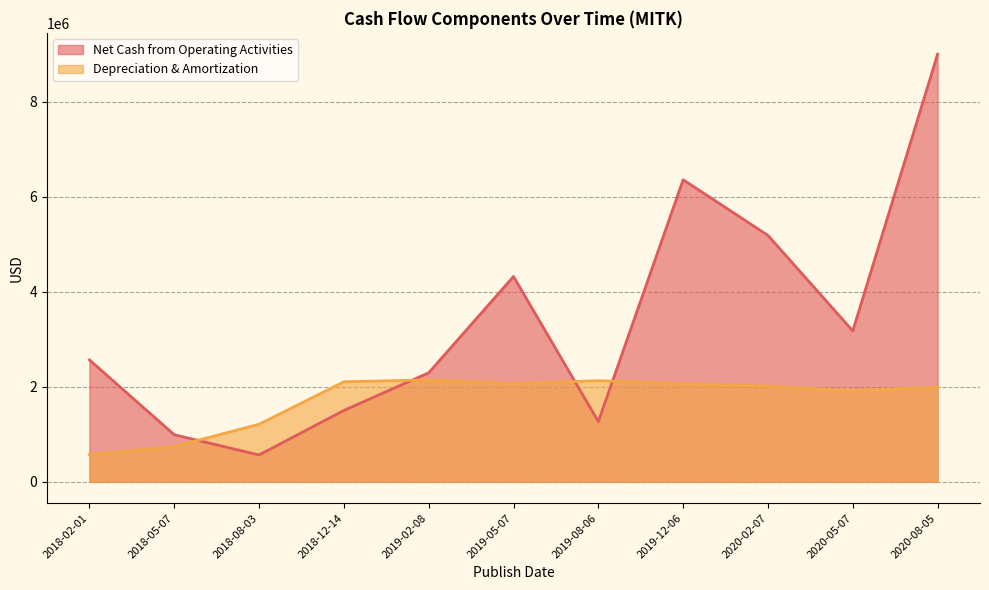

List the series in order of their overall mean, highest first.

Net Cash from Operating Activities, Depreciation & Amortization